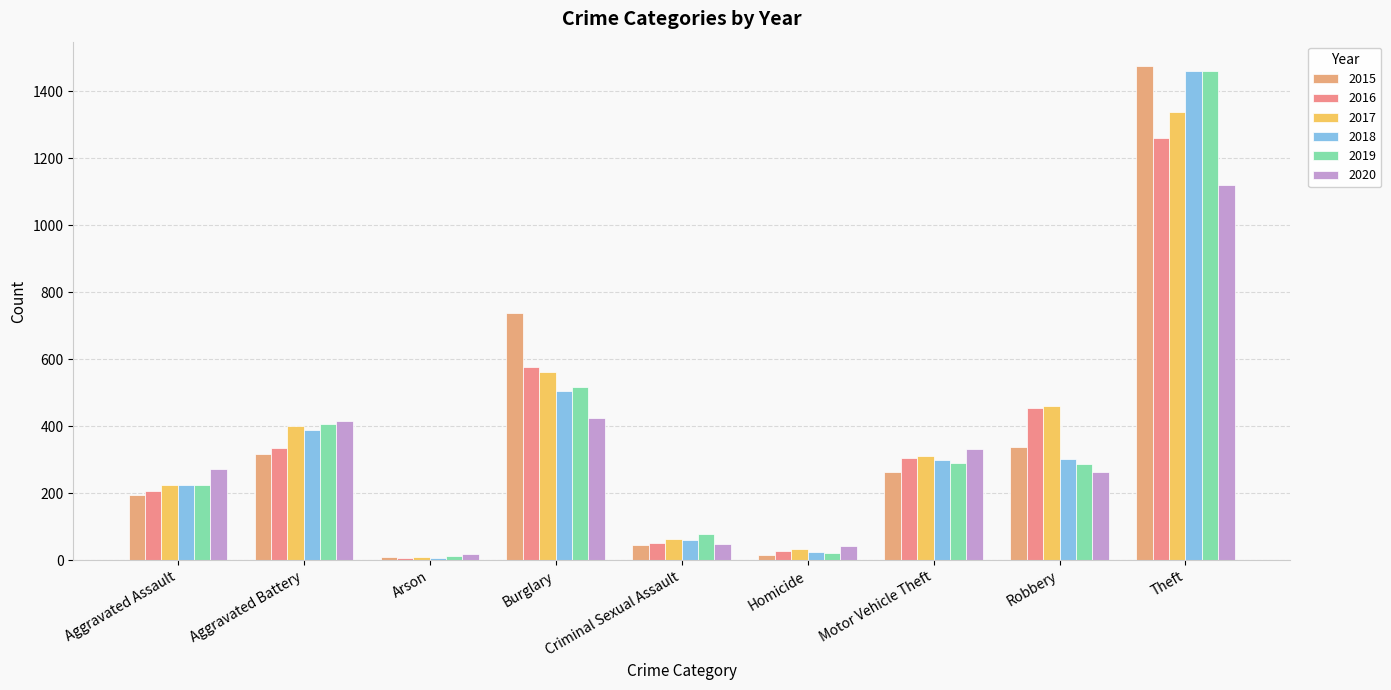

What is the minimum value for 2019?

12